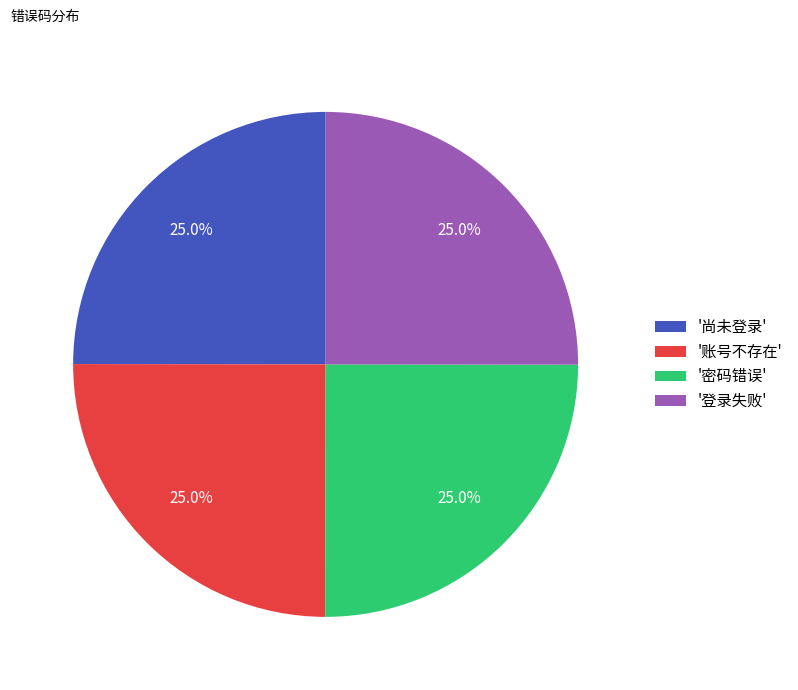

Does any single category account for the majority?

No